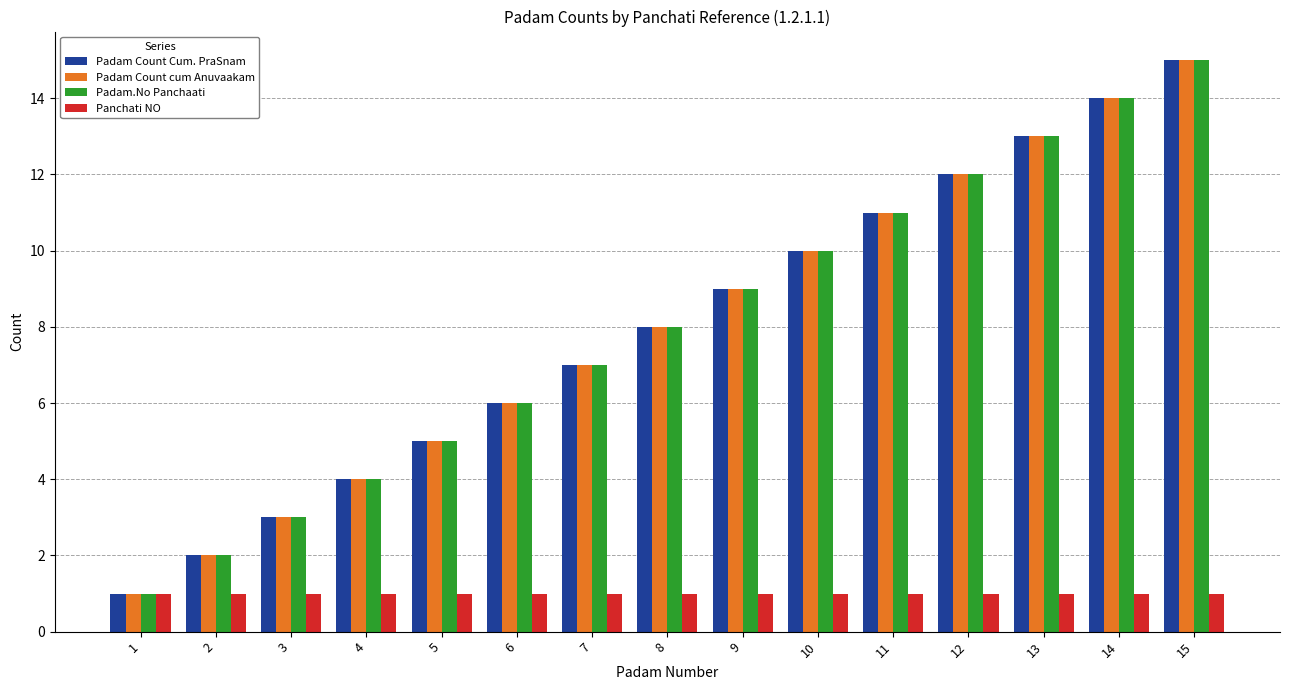

What is the average value of the Padam.No Panchaati series?

8